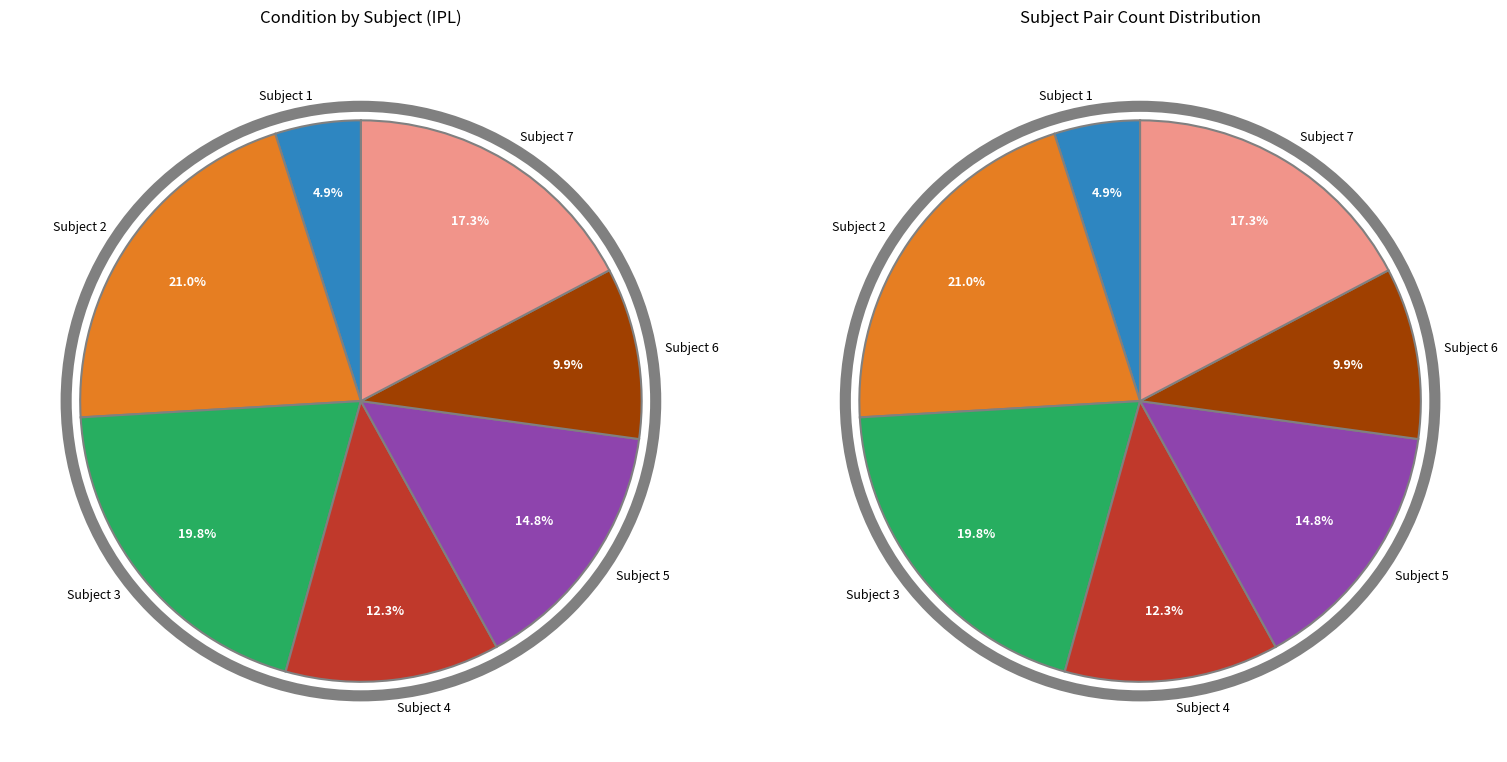

To the nearest percent, what is the combined percentage of Subject 5 and Subject 1?

20%